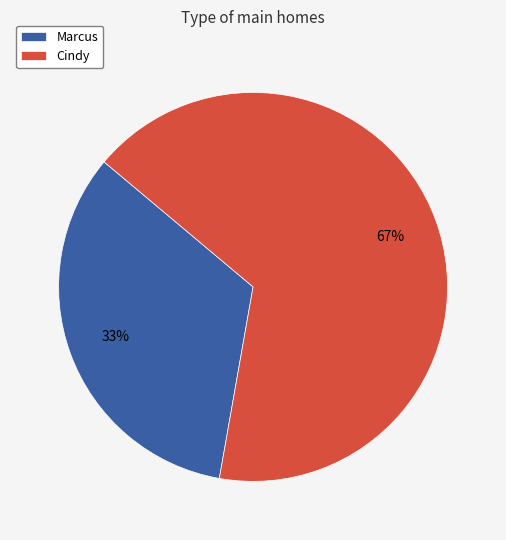

Between Marcus and Cindy, which is larger?

Cindy